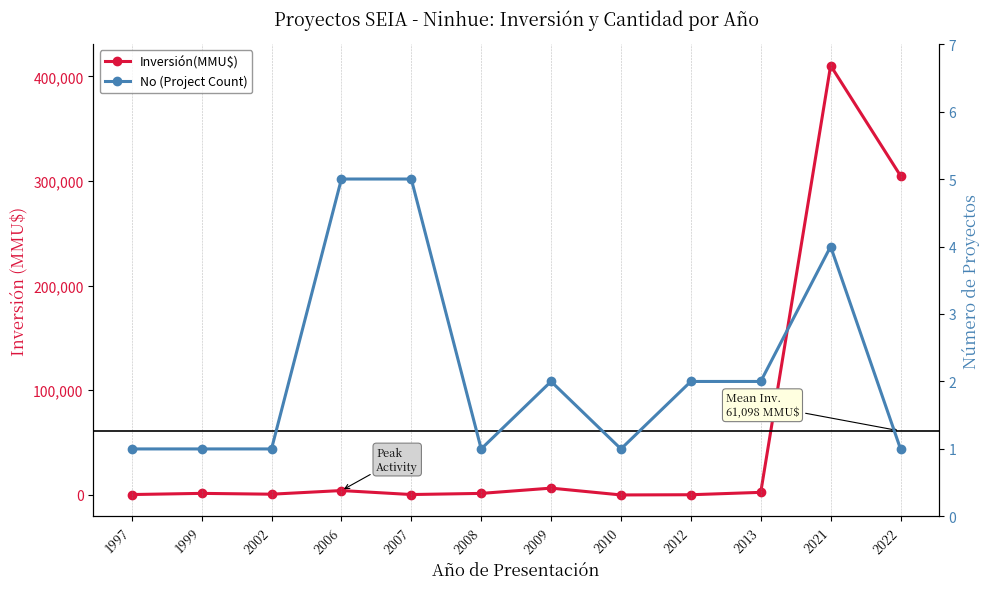

How many values in the Inversión(MMU$) series exceed 1500?

5